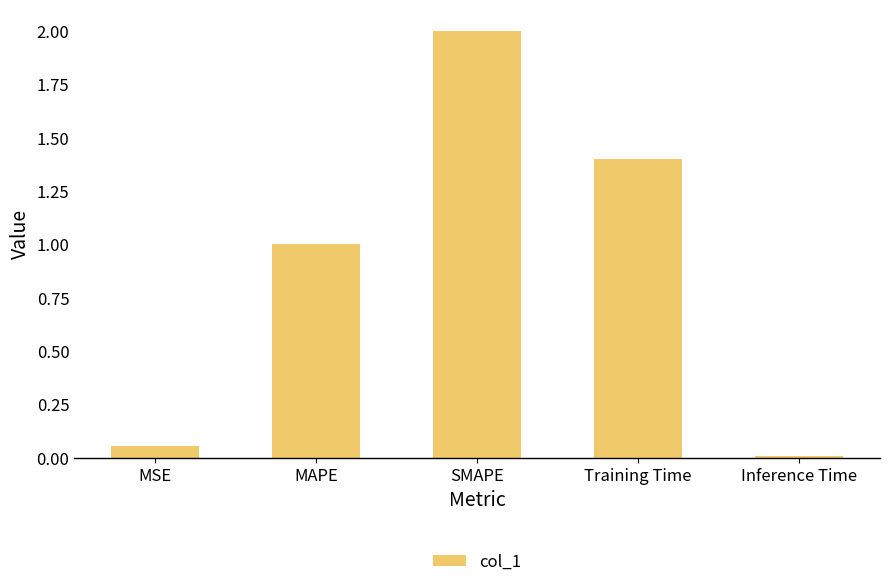

At which label is the value closest to 1?

MAPE